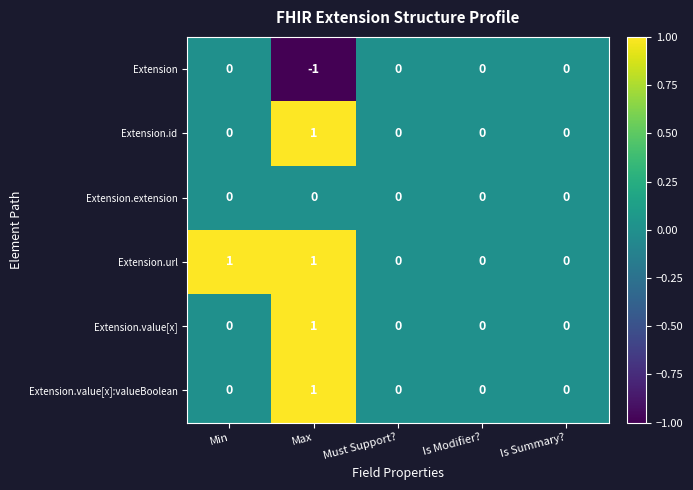

Count the number of categories in the chart.

5